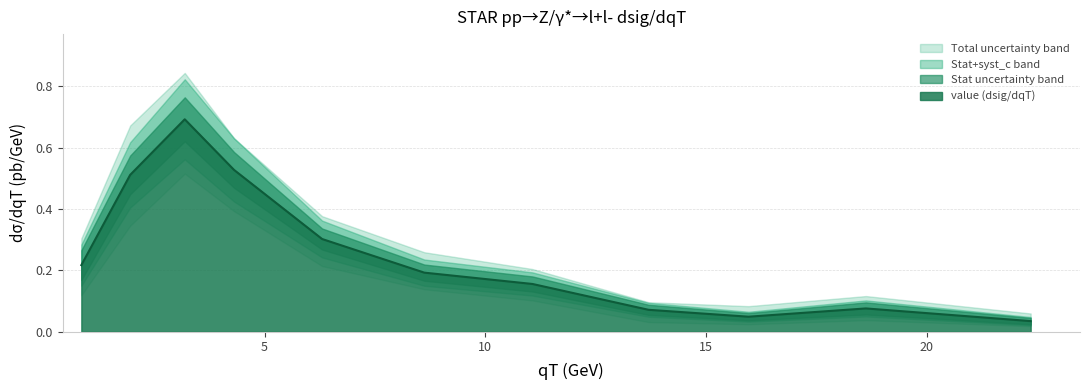

The value of value at 22.3565 is 0.0. True or false?

True